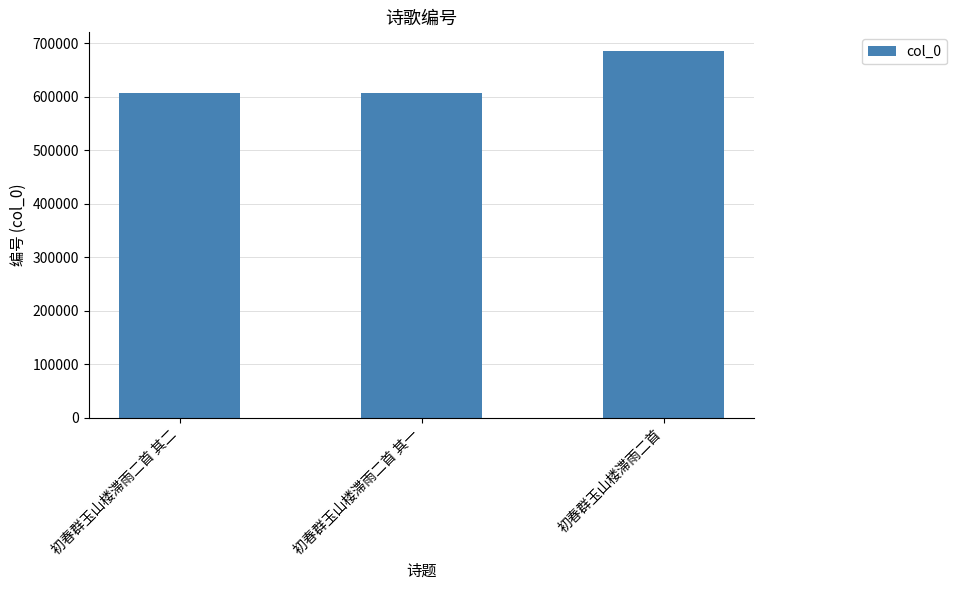

What is the label of the 3rd bar from the right?

初春群玉山楼滞雨二首 其二